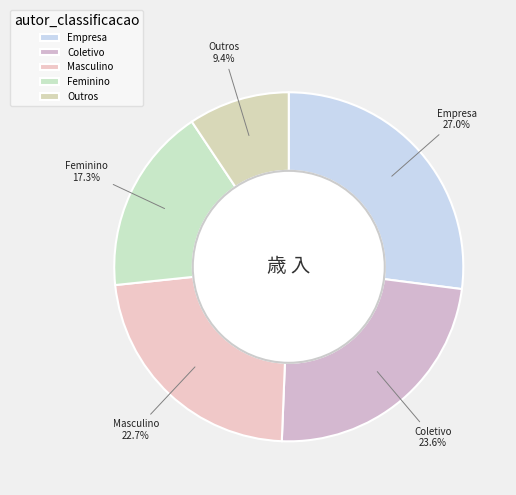

True or false: Coletivo accounts for 24% of the total.

True